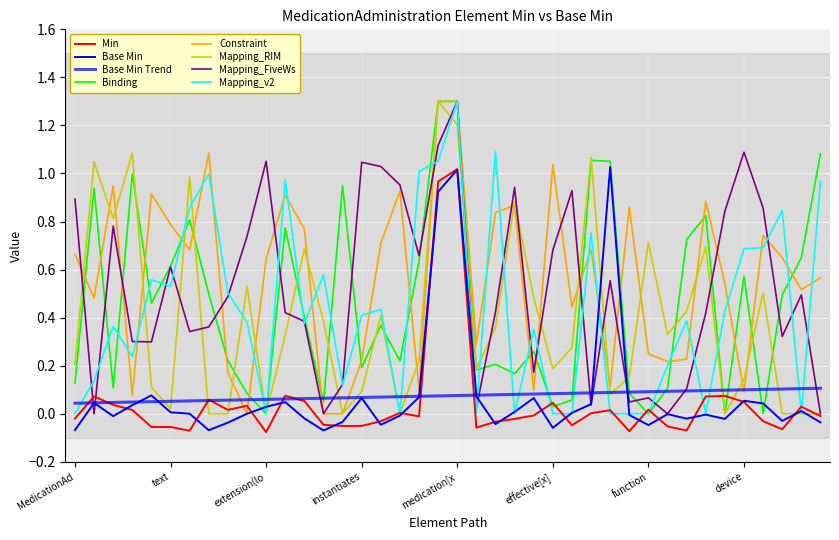

Is this an area chart (filled region under the line)?

No